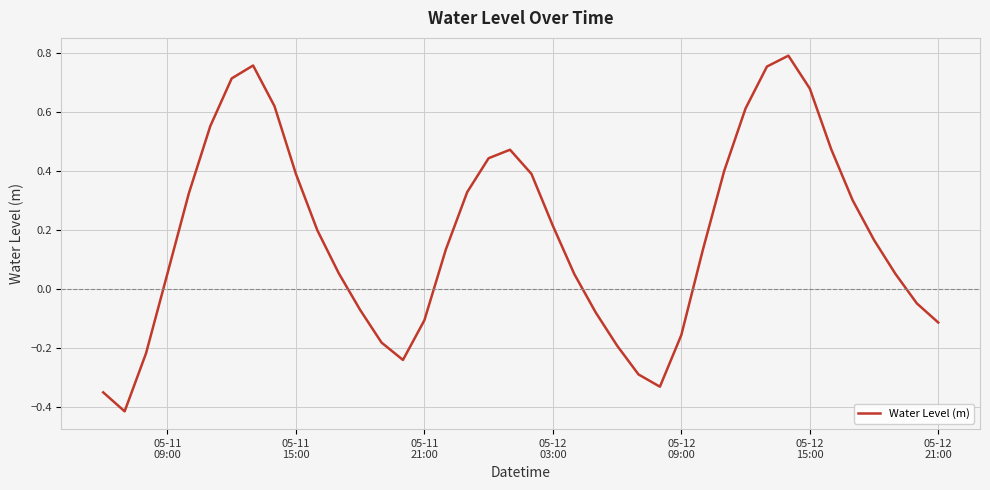

What is the difference between the maximum and minimum values?

1.2